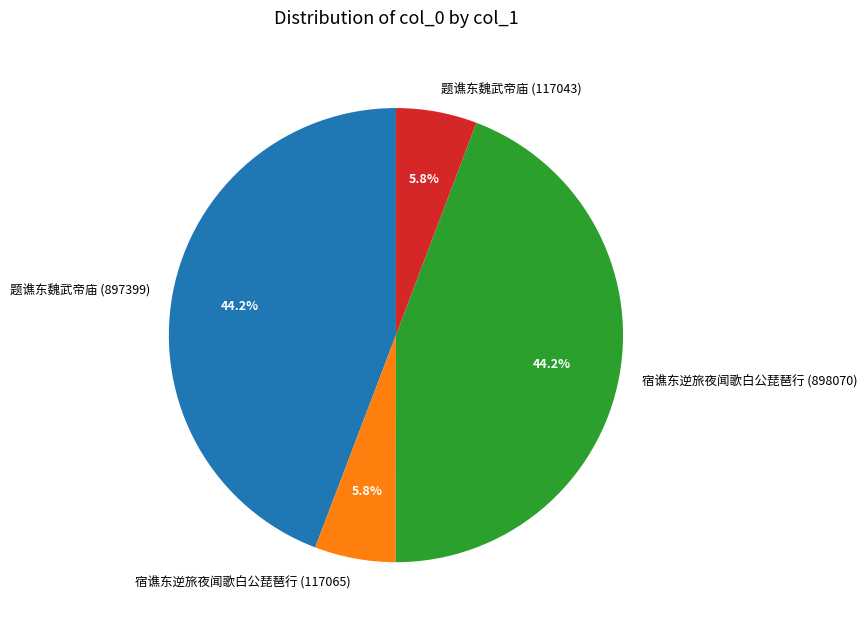

To the nearest percent, what portion does 宿谯东逆旅夜闻歌白公琵琶行 (898070) represent?

44%